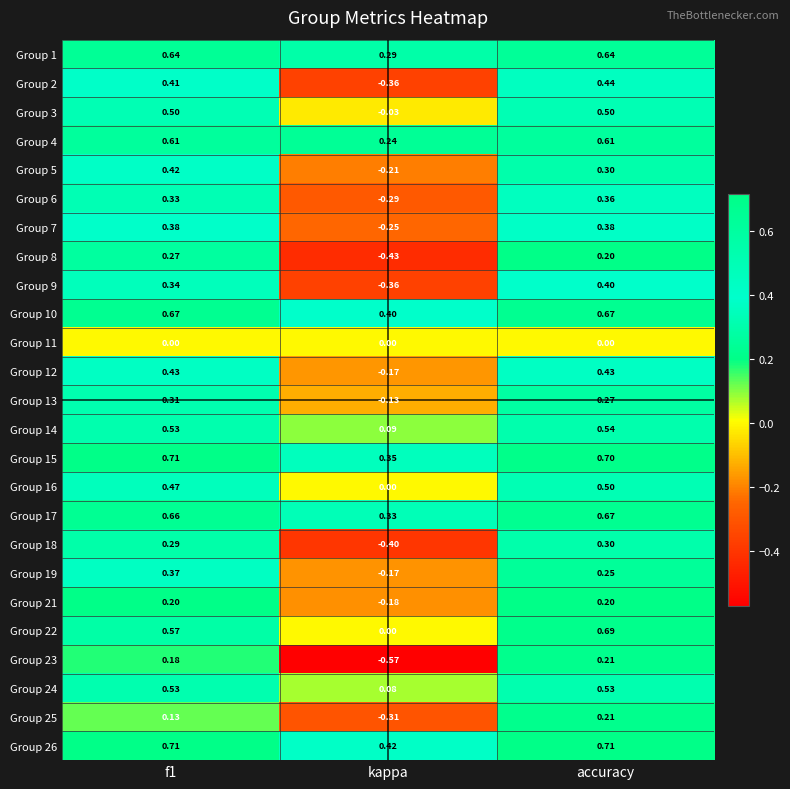

Is the value of Group 6 at f1 greater than the value of Group 19 at accuracy?

Yes